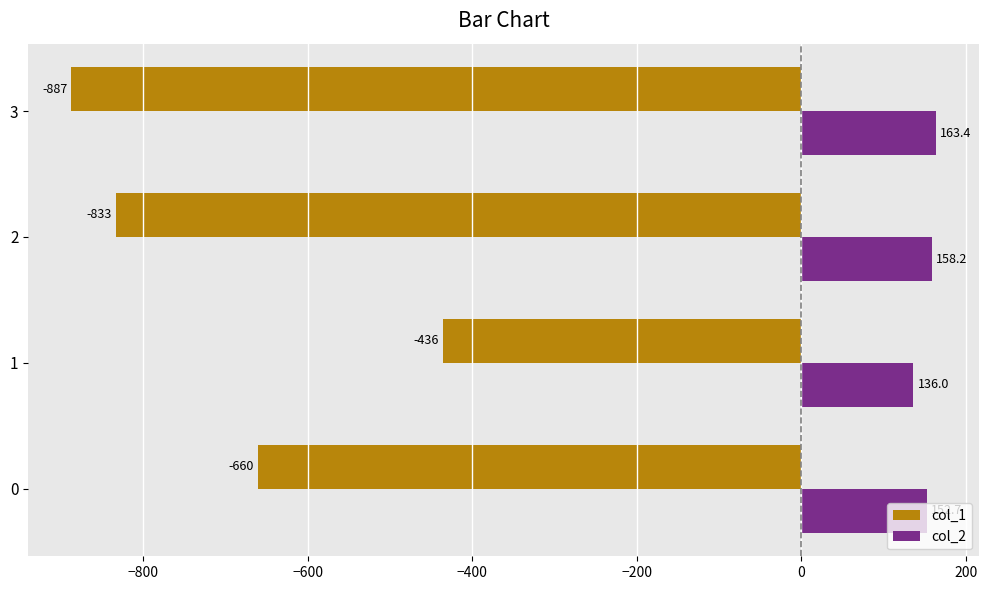

What is the sum of all col_1 values?

-2816.0